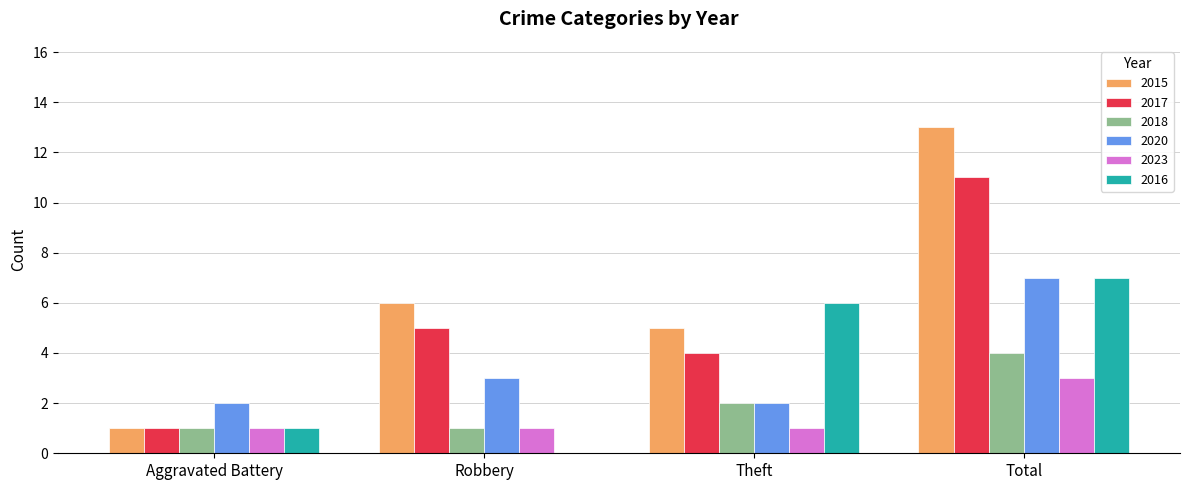

How many series are shown in this chart?

6